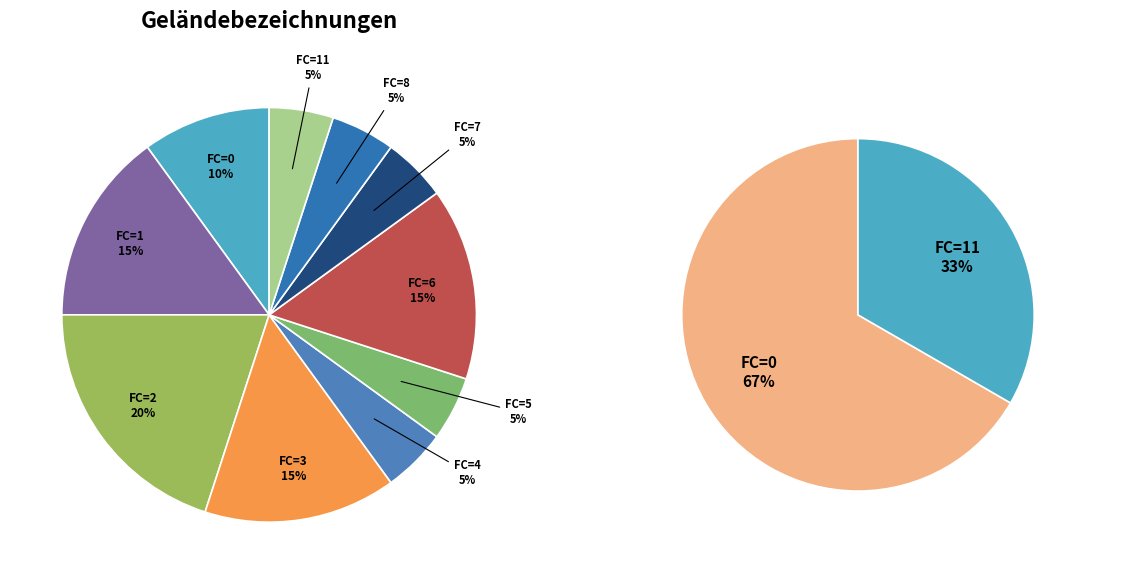

Do 7 and 9 together represent more than half of the pie?

No